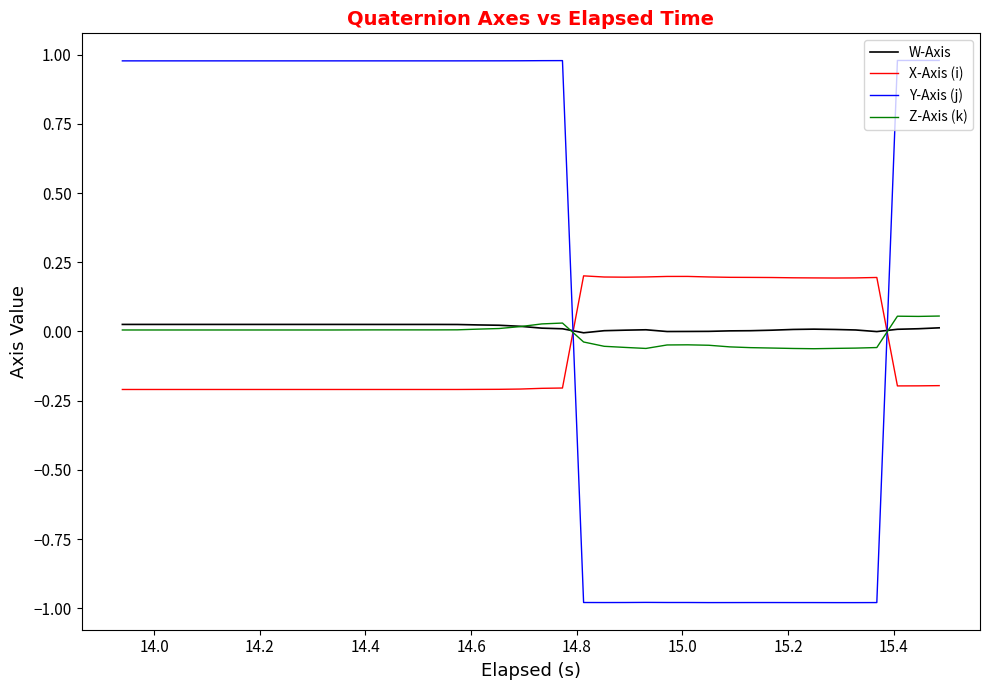

True or false: X-Axis (i) and Z-Axis (k) cross at least once.

True